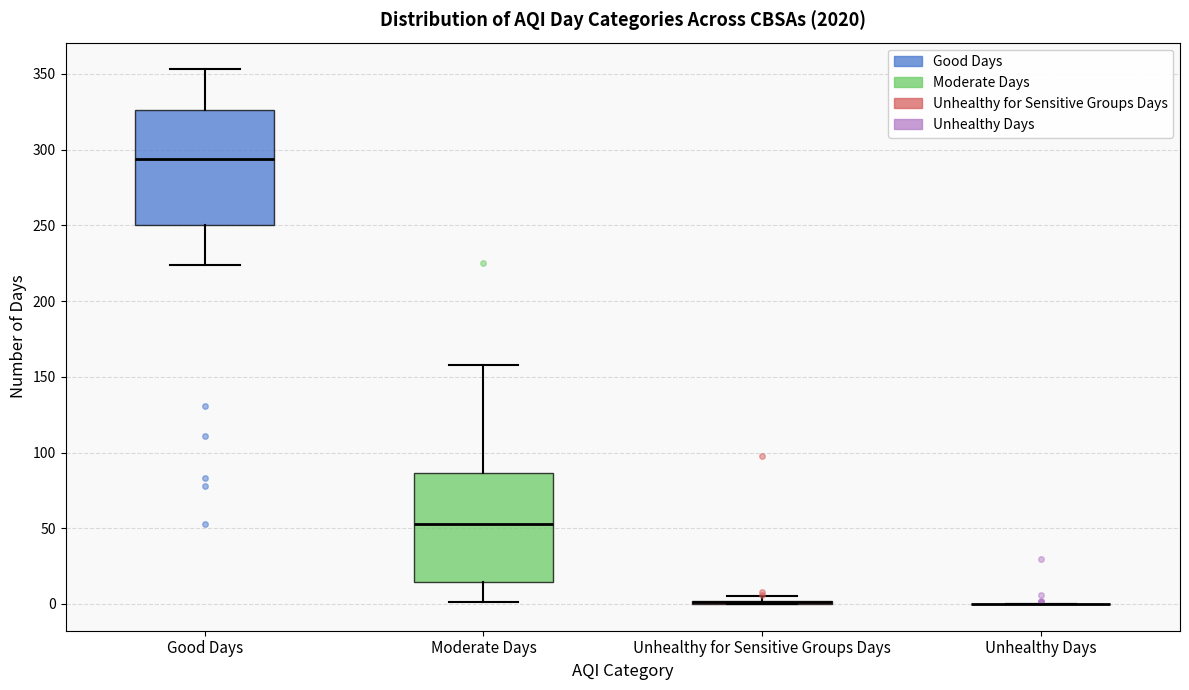

Where is the upper edge of the box for Moderate Days on the y-axis? The values are not printed on the chart, so give them approximately, as read against the axis.

85